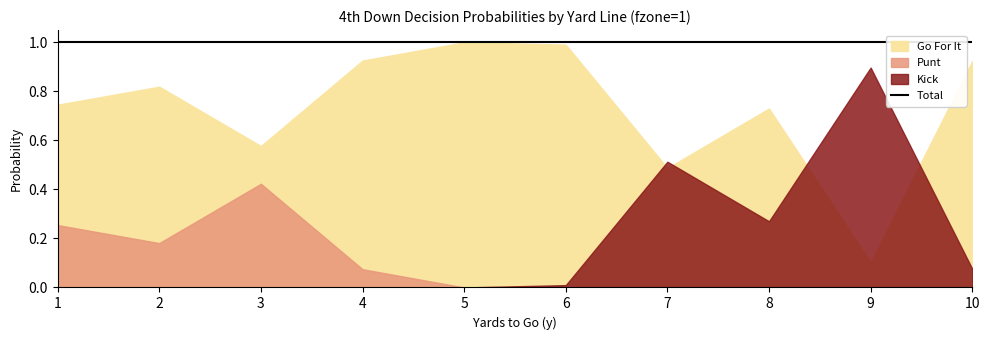

How many lines are shown in the chart?

3